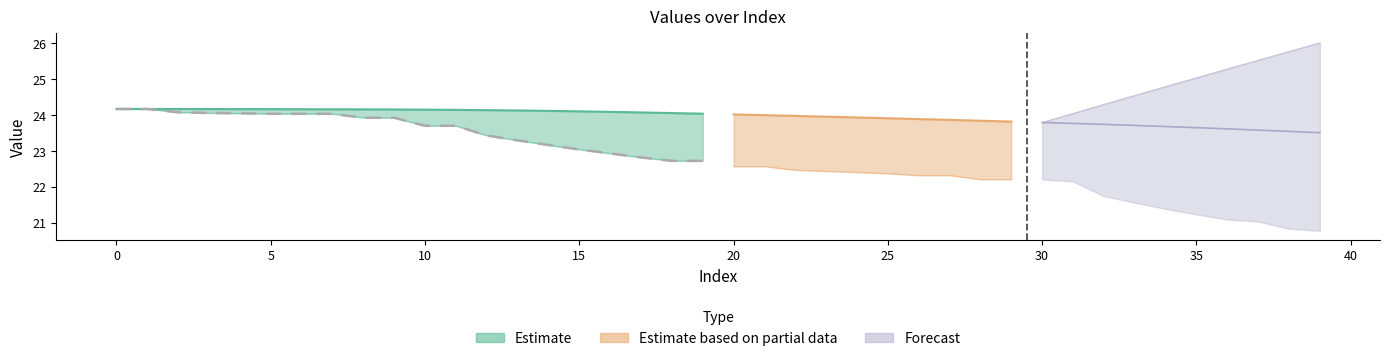

Between 10 and 36, which is larger?

10